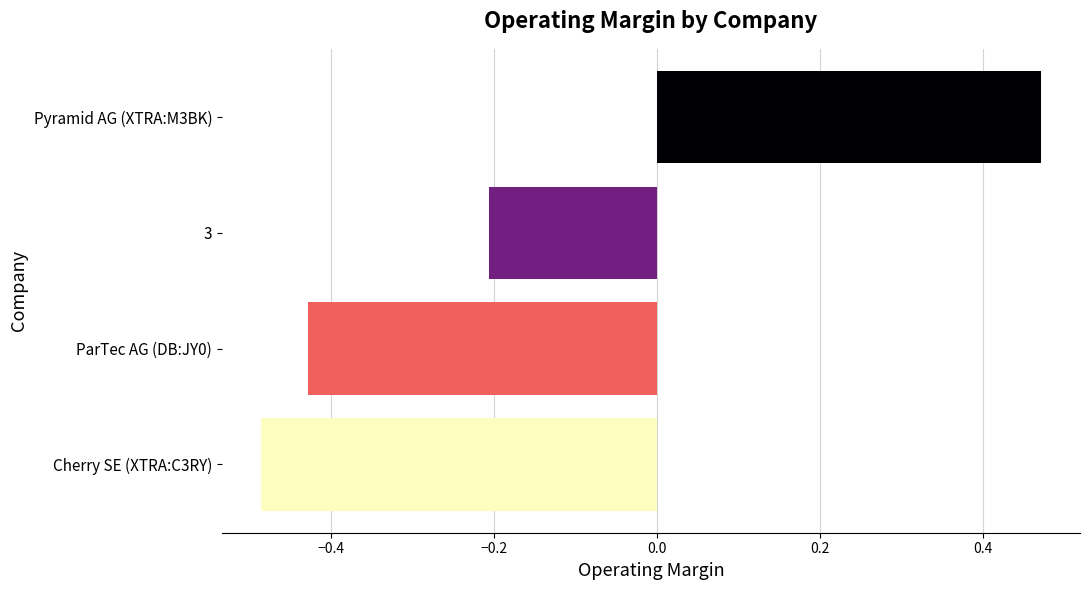

How many bars are there in total?

4